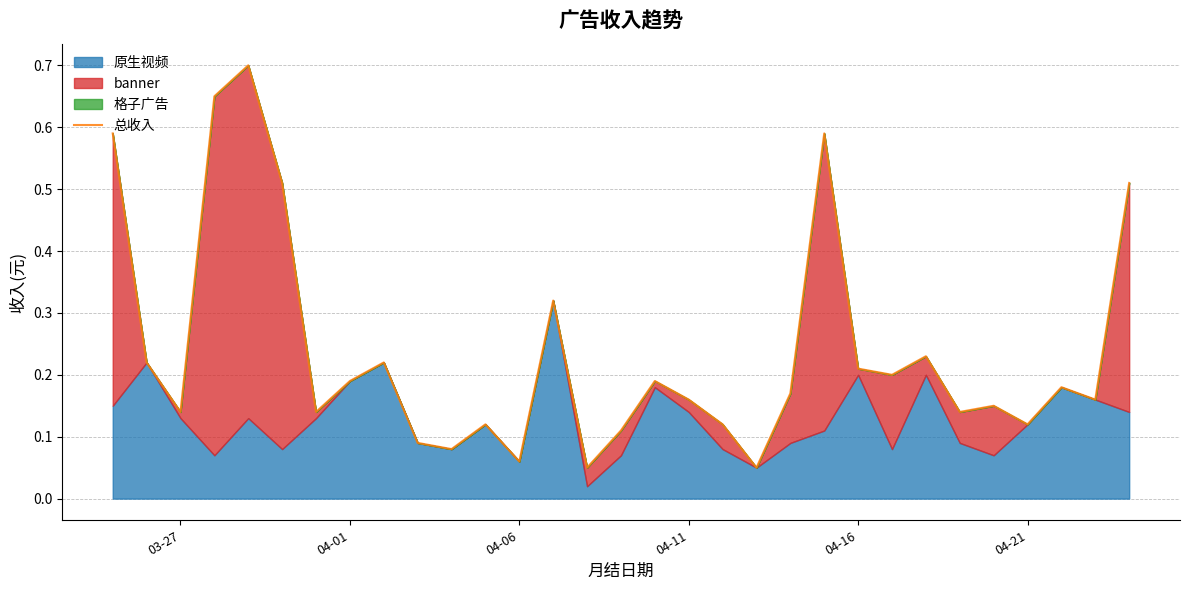

Count the number of categories in the chart.

31